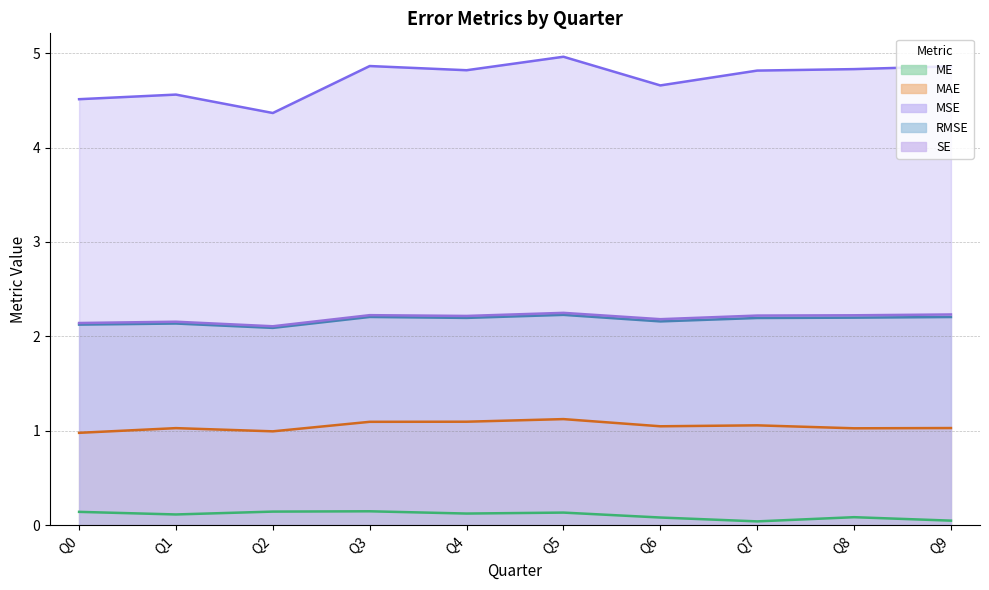

Where is the first local maximum for ME?

Q3